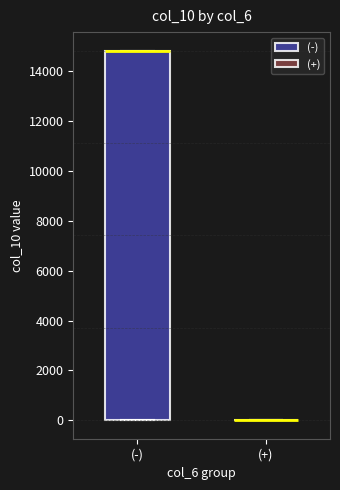

Which box is the tallest, from its lower edge to its upper edge?

(-)